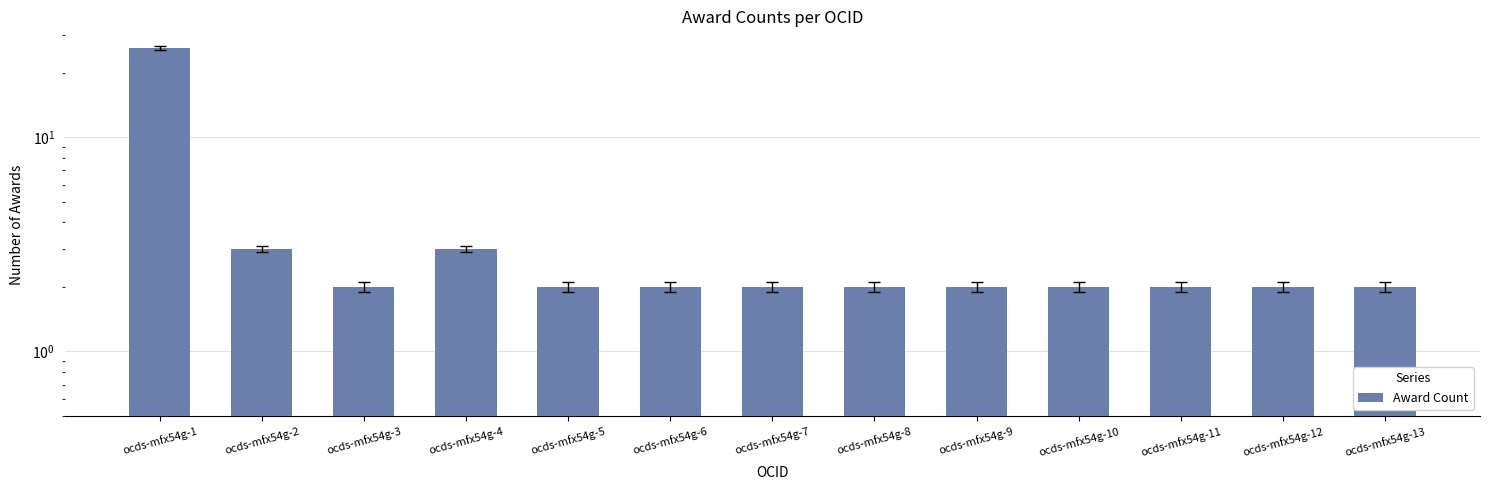

What is the value of the 9th bar from the left?

2